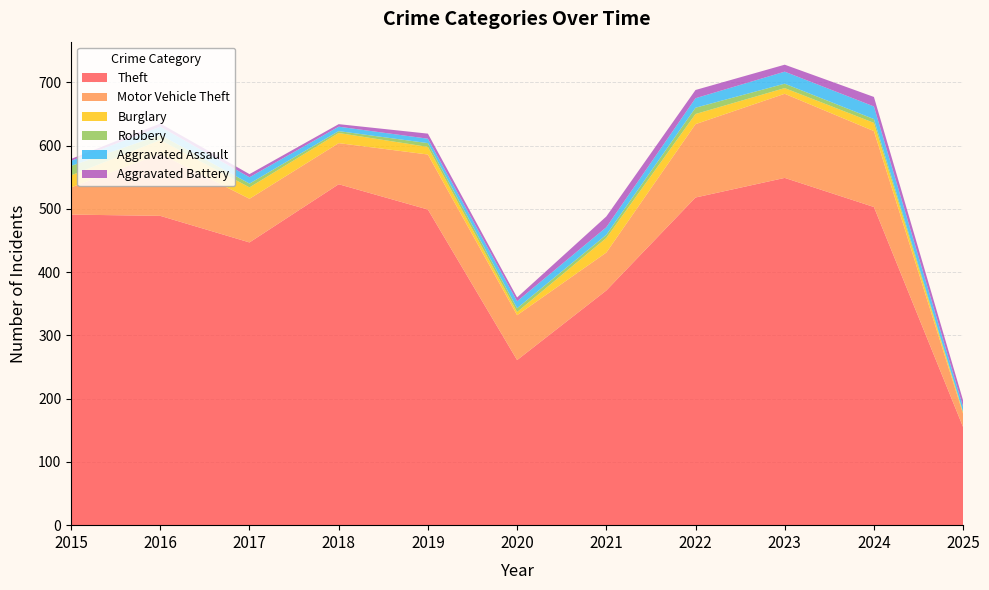

Reading right to left, what are all the values shown in this chart?

Theft: 155	503	549	518	371	261	499	539	447	489	491
Motor Vehicle Theft: 21	120	133	116	60	71	87	65	69	98	43
Burglary: 2	13	9	16	23	5	12	16	18	22	19
Robbery: 1	6	7	10	5	6	6	3	6	8	15
Aggravated Assault: 8	20	19	15	12	11	7	7	10	13	8
Aggravated Battery: 10	15	11	13	17	6	8	4	5	5	3